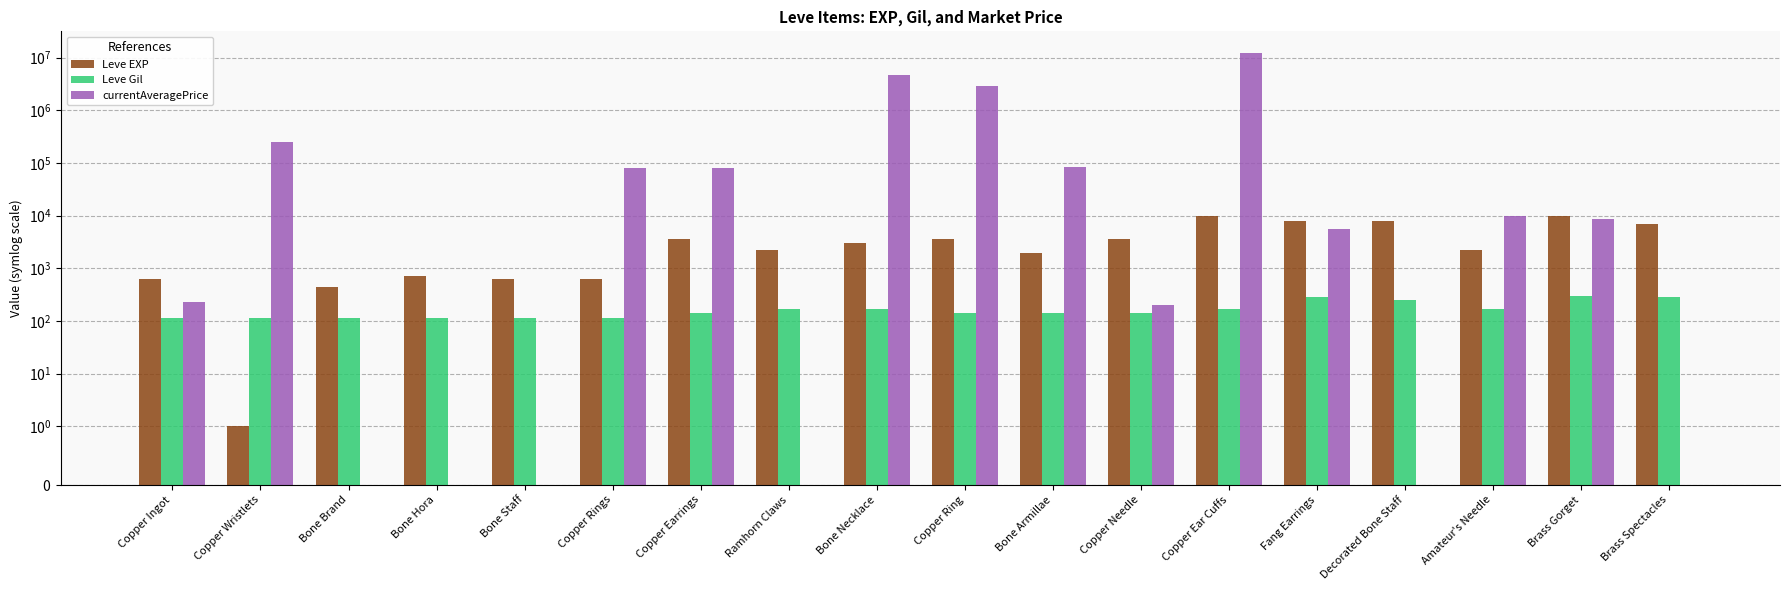

How many data points in Leve EXP are above 3040?

8